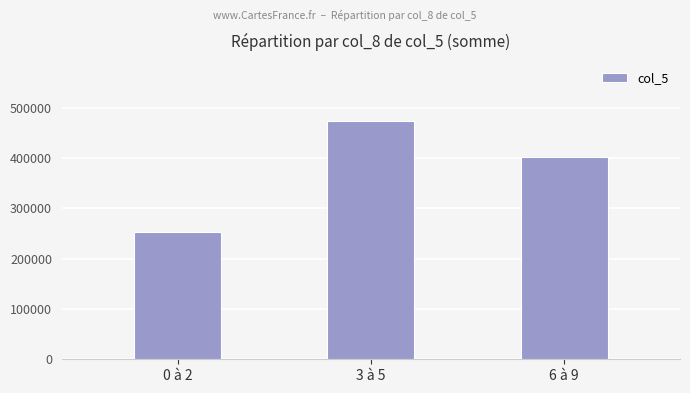

What is the change in value from 3 à 5 to 6 à 9?

-73000